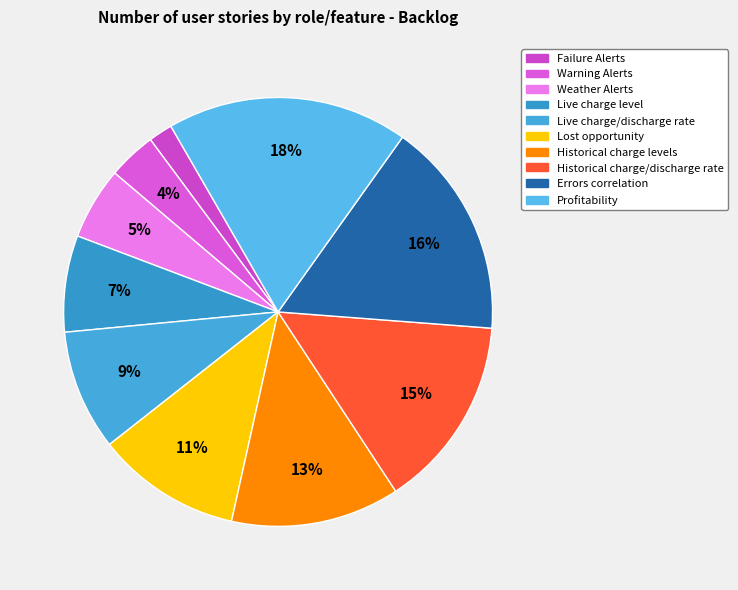

What percentage is the Profitability slice, to the nearest percent?

18%